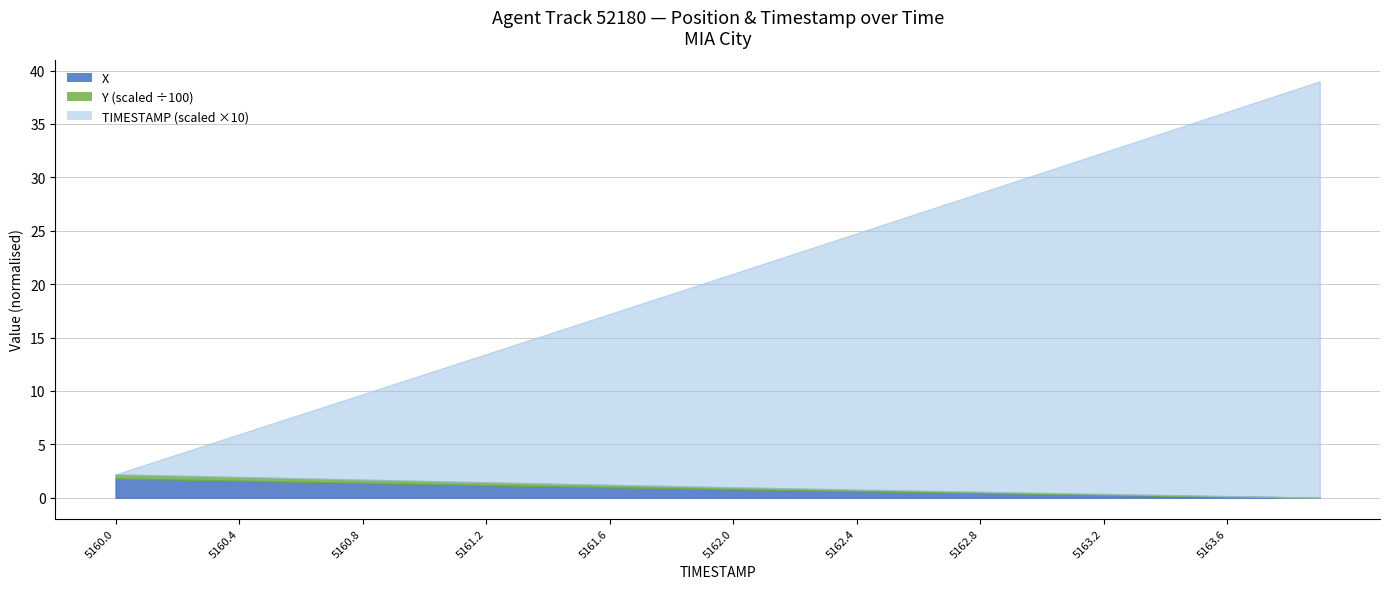

What is the sum of all Y values?

821.5